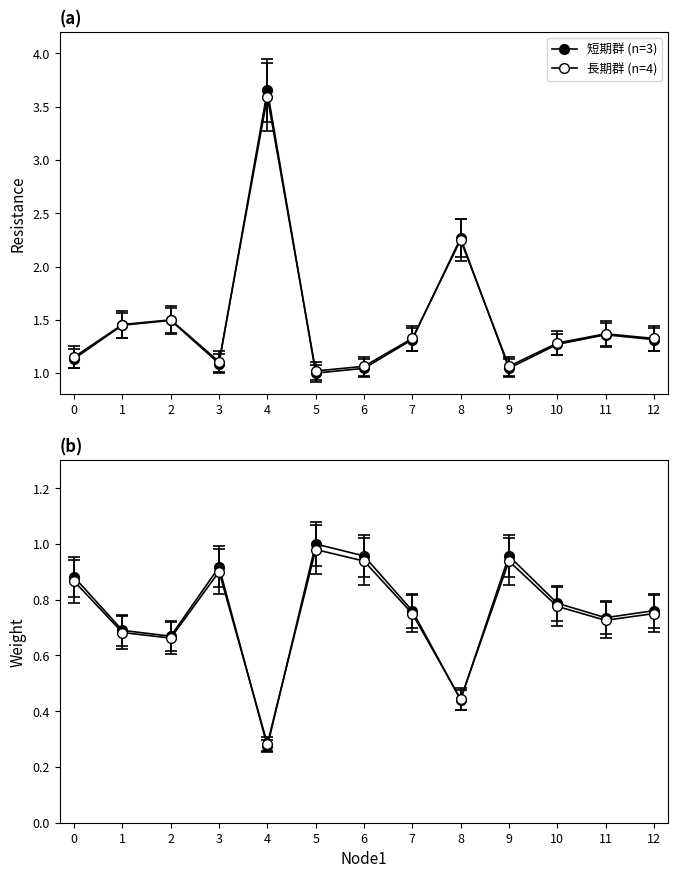

Does the chart display data point markers on the line(s)?

Yes